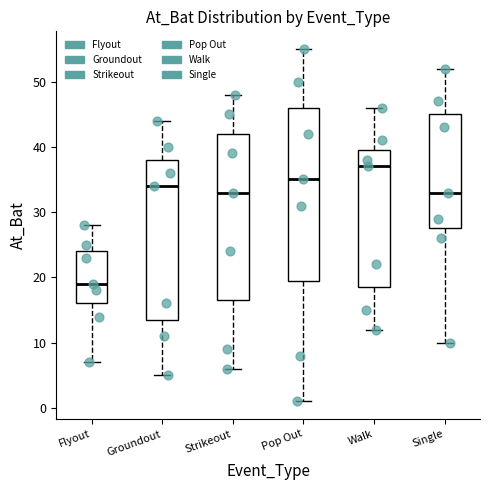

Where is the lower edge of the box for Flyout on the y-axis? The values are not printed on the chart, so give them approximately, as read against the axis.

16